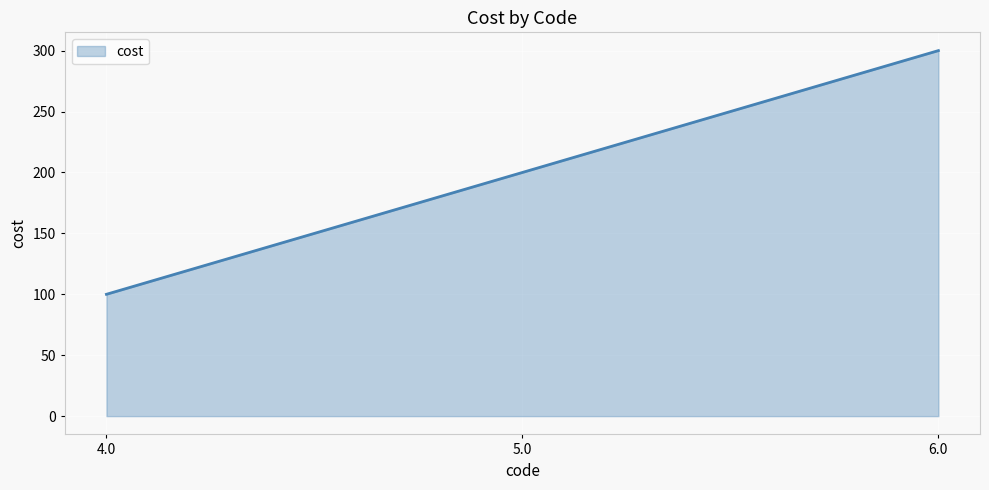

What is the difference between the values at 5.0 and 6.0?

100